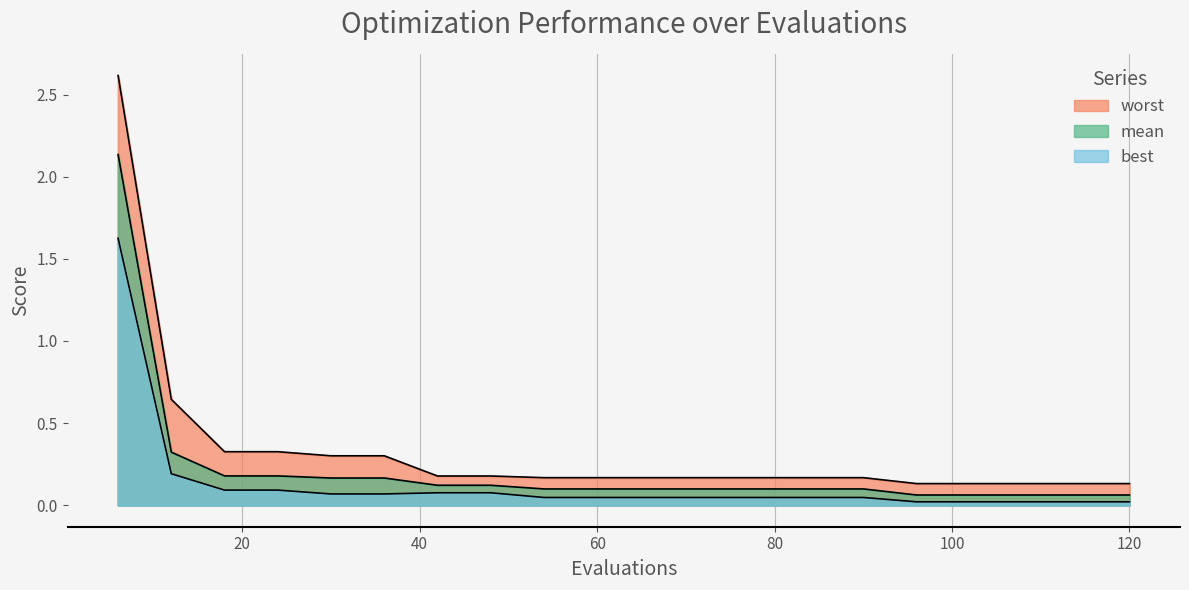

Reading left to right, extract all data points from this chart.

mean: 2.1	0.3	0.2	0.2	0.2	0.2	0.1	0.1	0.1	0.1	0.1	0.1	0.1	0.1	0.1	0.1	0.1	0.1	0.1	0.1
best: 1.6	0.2	0.1	0.1	0.1	0.1	0.1	0.1	0.0	0.0	0.0	0.0	0.0	0.0	0.0	0.0	0.0	0.0	0.0	0.0
worst: 2.6	0.6	0.3	0.3	0.3	0.3	0.2	0.2	0.2	0.2	0.2	0.2	0.2	0.2	0.2	0.1	0.1	0.1	0.1	0.1